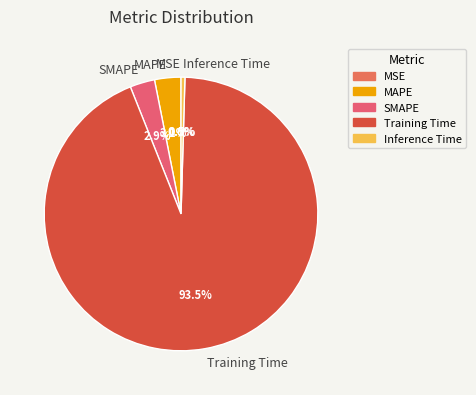

What is the smallest slice in the pie chart?

MSE